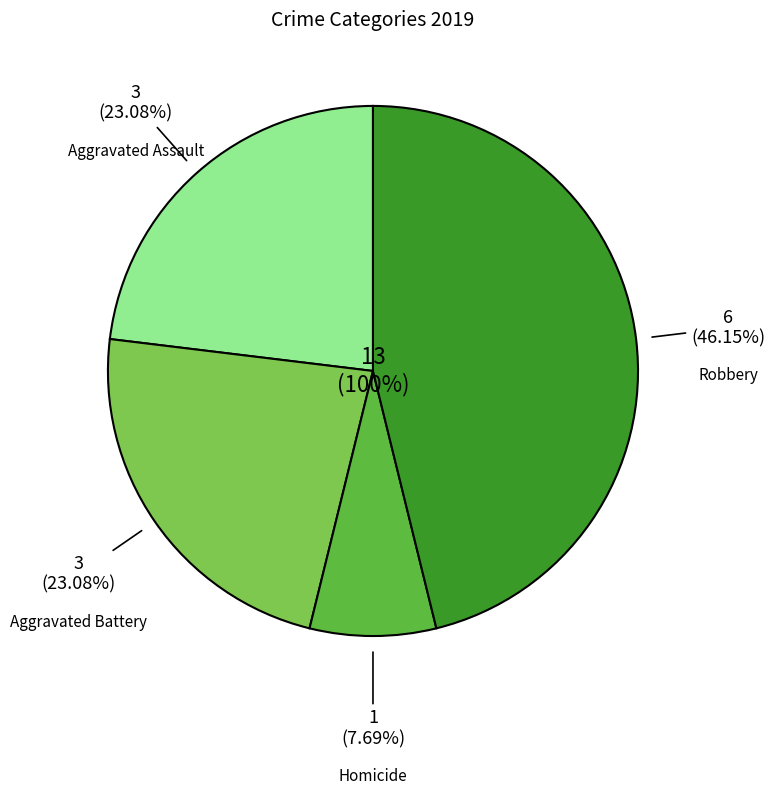

Count the number of slices in the pie.

5